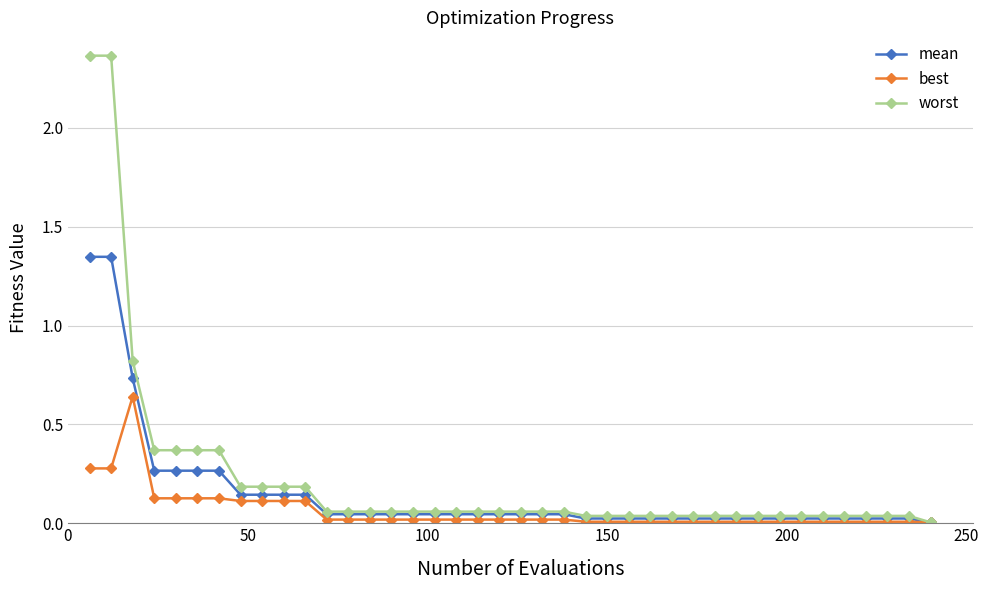

Which series has the widest spread of values?

worst